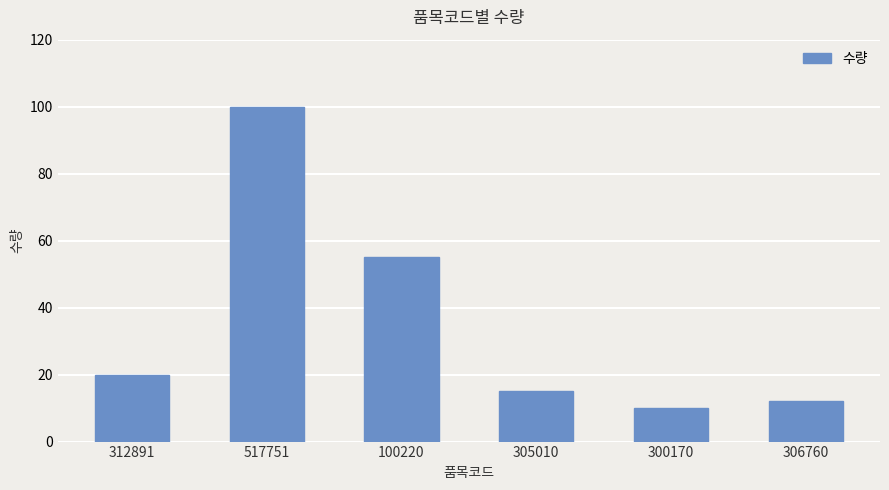

What is the difference between the values at 100220 and 305010?

40